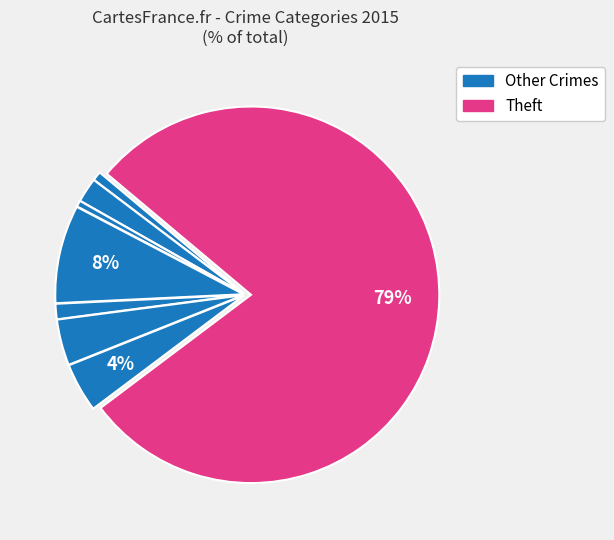

Count the number of slices in the pie.

8